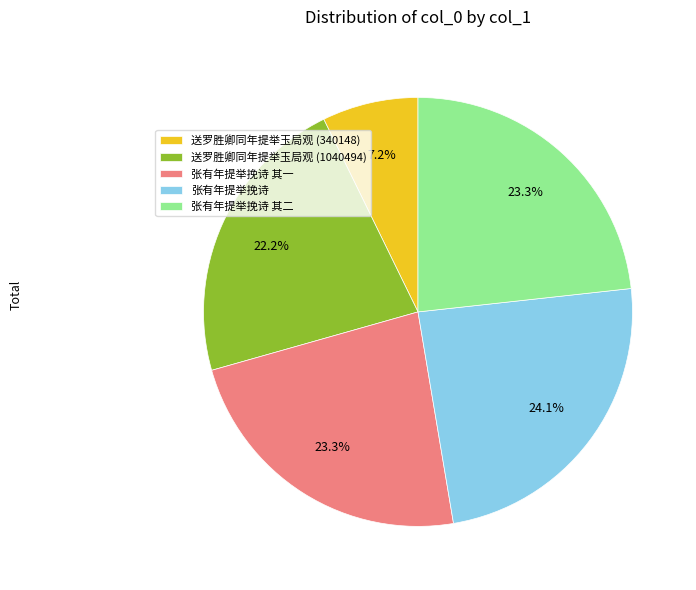

What is the total percentage of 张有年提举挽诗 其一 and 送罗胜卿同年提举玉局观 (340148)?

30.5%